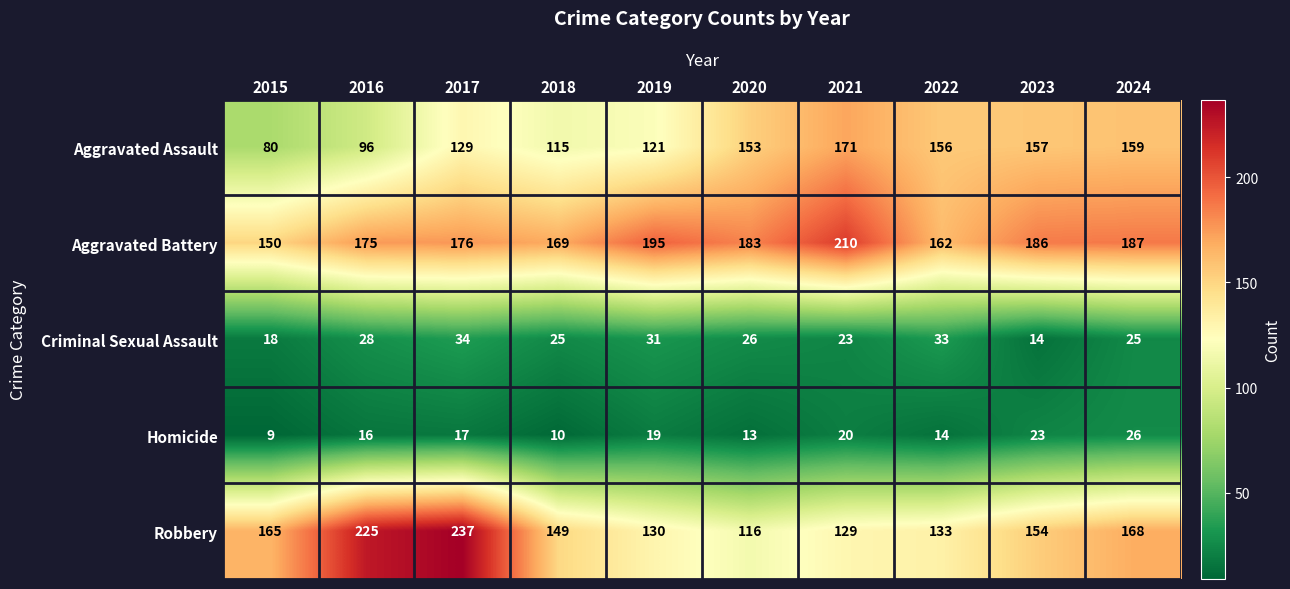

What is the difference between the maximum and minimum values in the Homicide series?

17